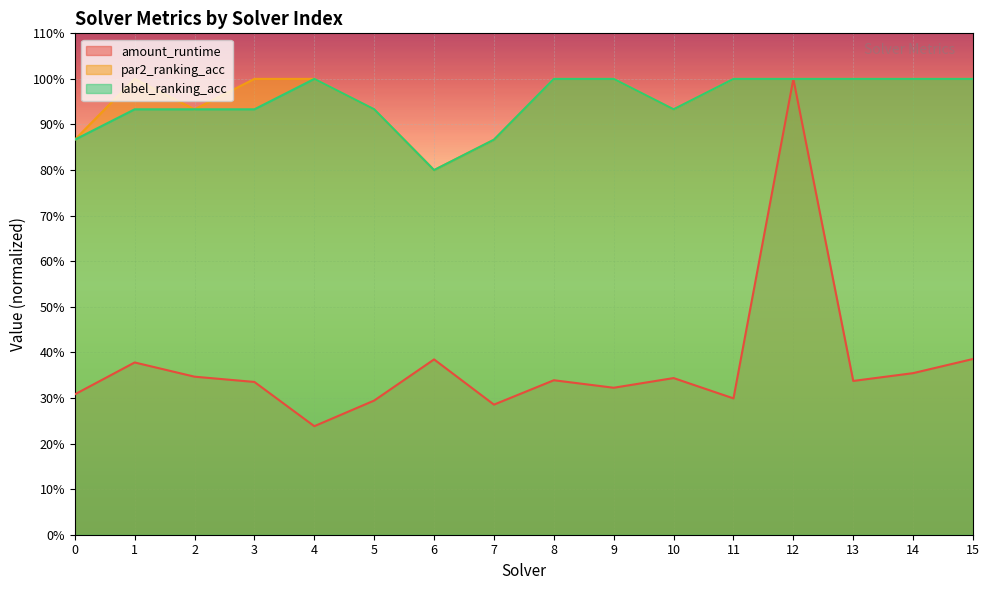

List the series in order of their peak value, lowest first.

amount_runtime, par2_ranking_acc, label_ranking_acc